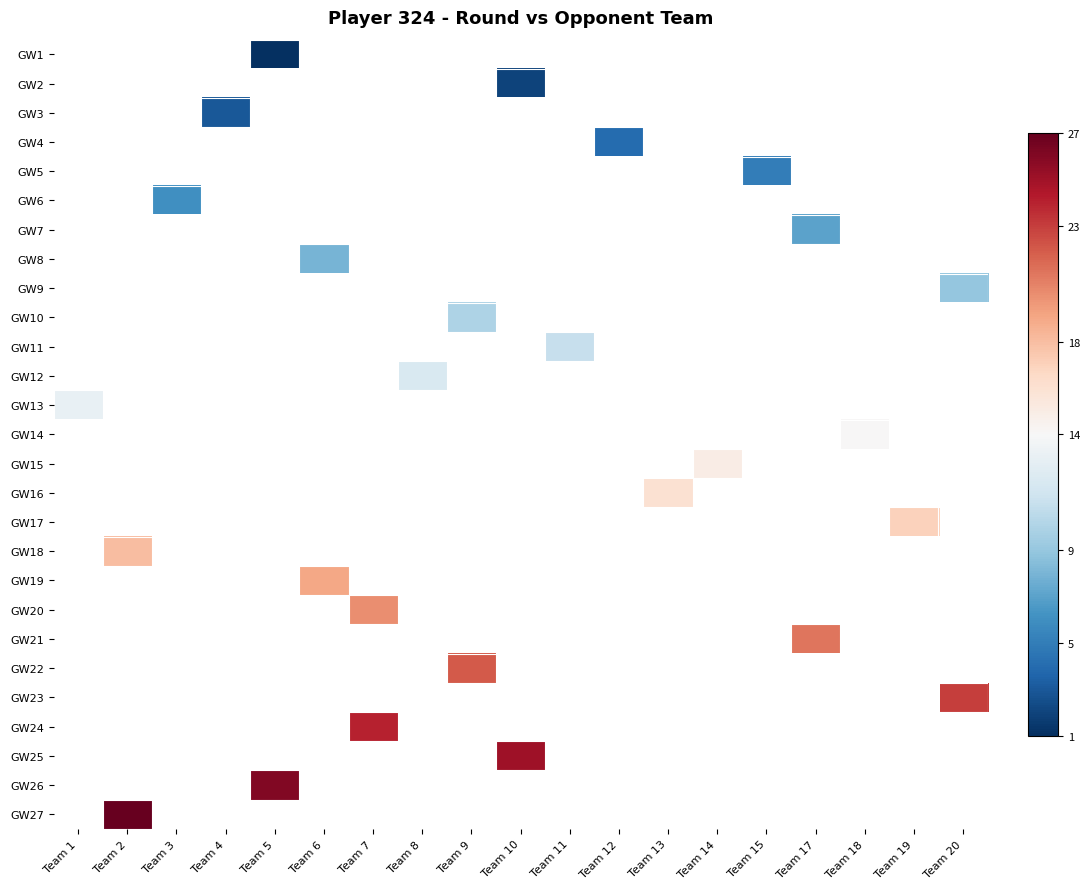

List the series in order of their peak value, lowest first.

GW1, GW2, GW3, GW4, GW5, GW6, GW7, GW8, GW9, GW10, GW11, GW12, GW13, GW14, GW15, GW16, GW17, GW18, GW19, GW20, GW21, GW22, GW23, GW24, GW25, GW26, GW27